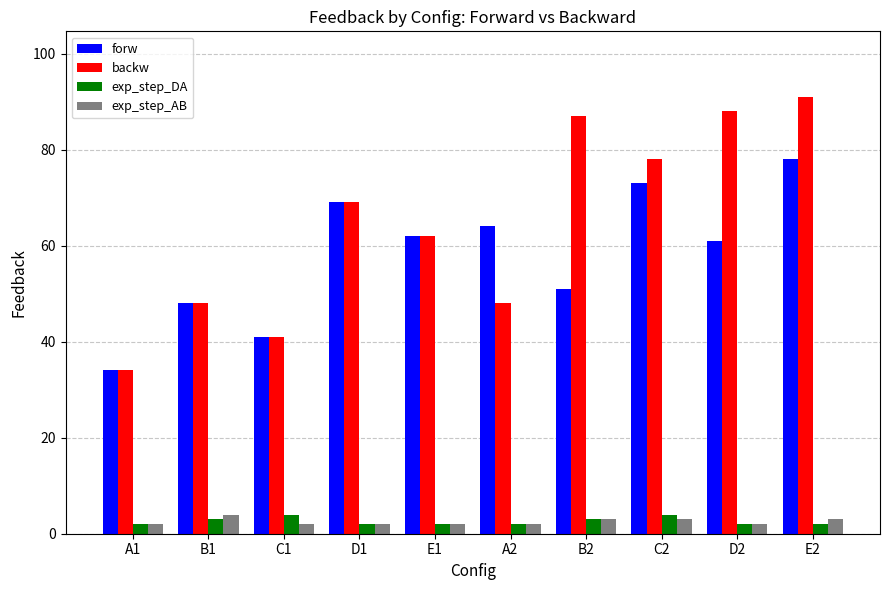

Is the value of forw at A1 greater than the value of exp_step_DA at E1?

Yes